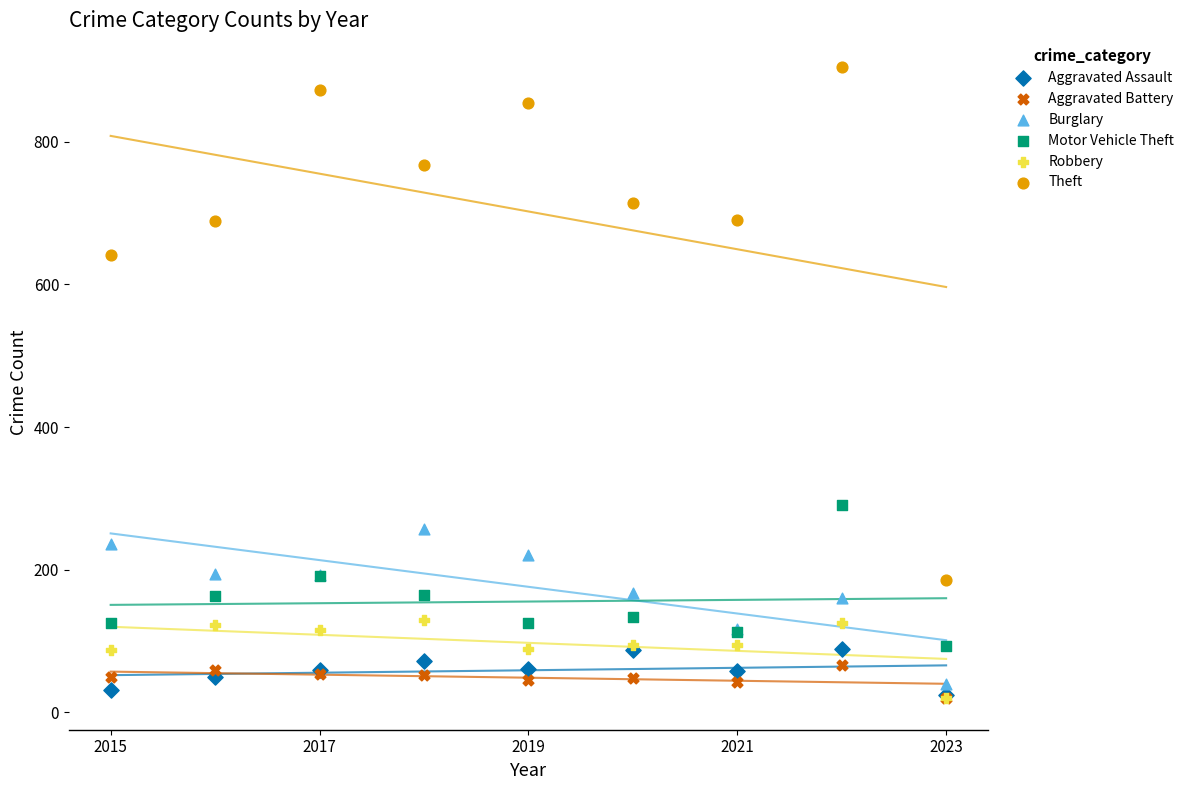

In the Theft series, what Y value is closest to 545?

641